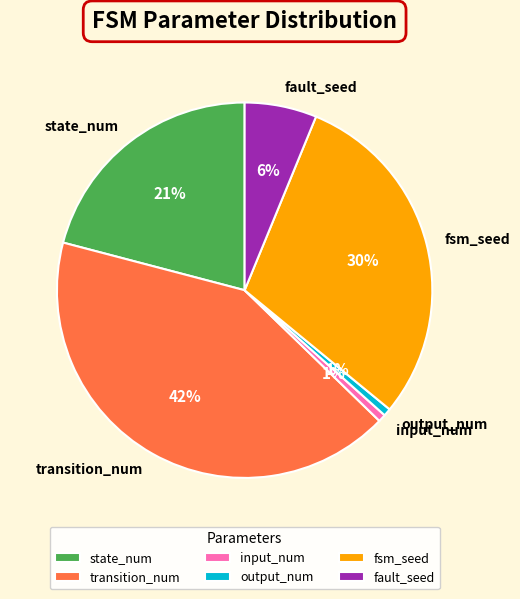

Count the number of slices in the pie.

6